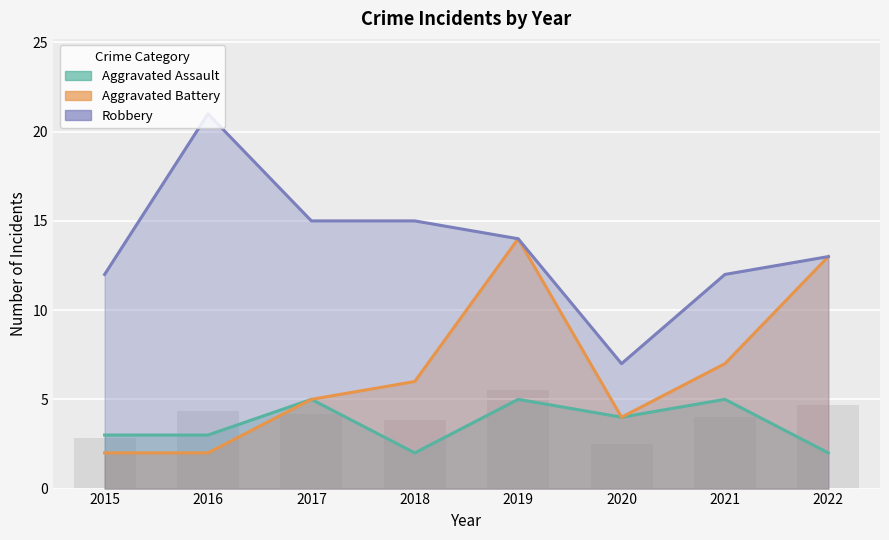

Between 2020 and 2021, which series saw the biggest shift?

Robbery